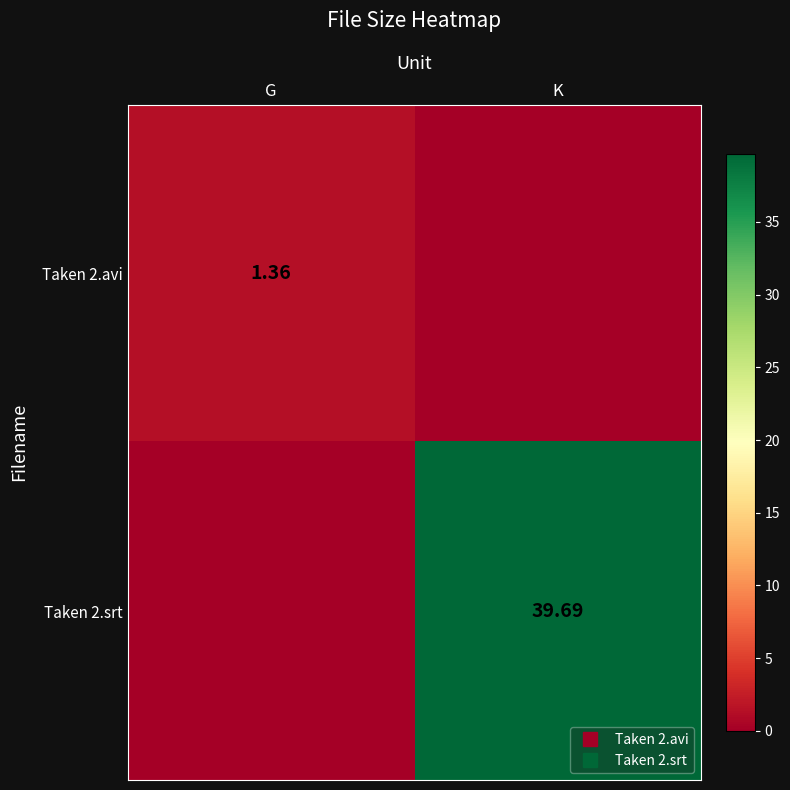

What is the average value of the Taken 2.avi series?

0.7